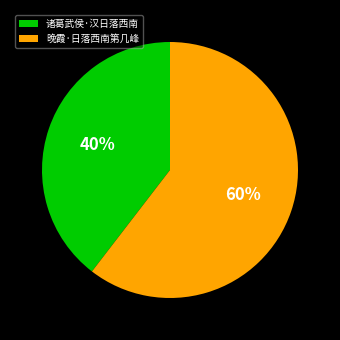

Is the sum of 诸葛武侯·汉日落西南 and 晚霞·日落西南第几峰 greater than half?

Yes